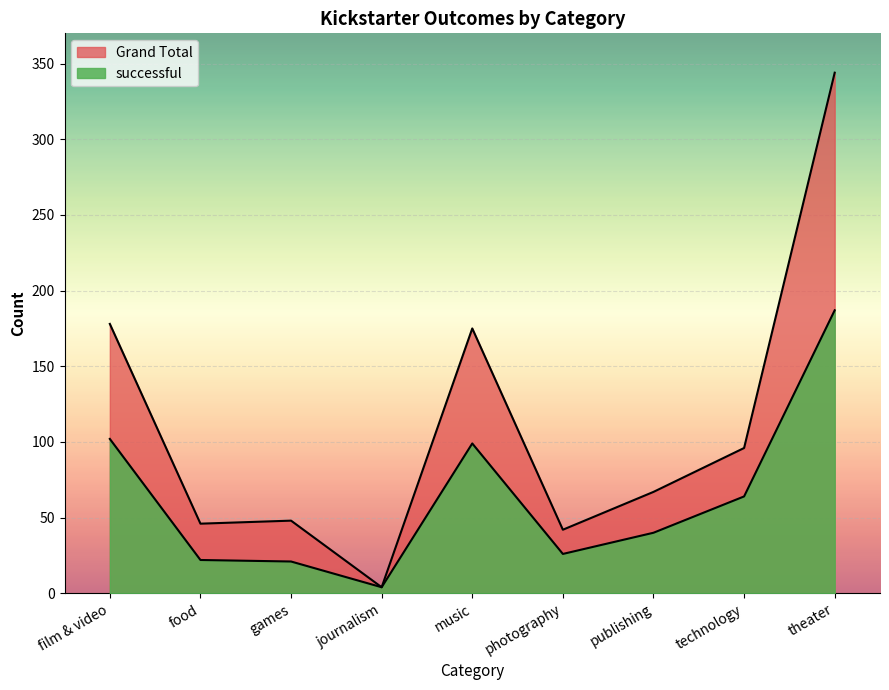

At which category does the chart reach its minimum across all series?

journalism